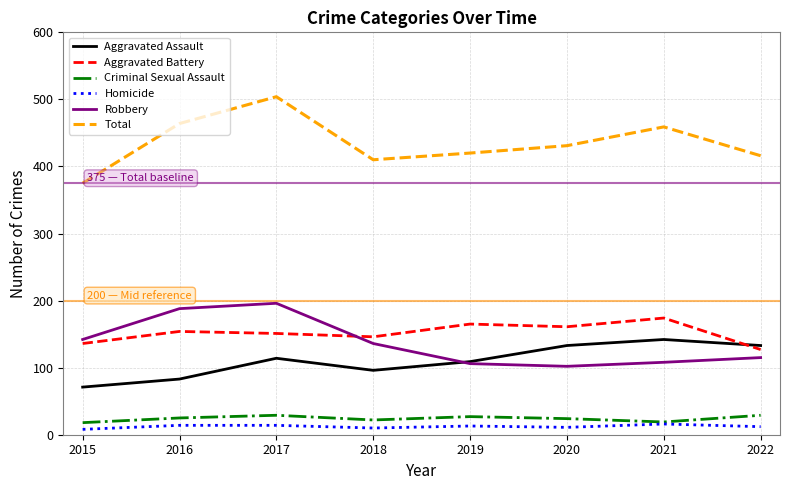

True or false: Total has a value of 464 at 2016.

True